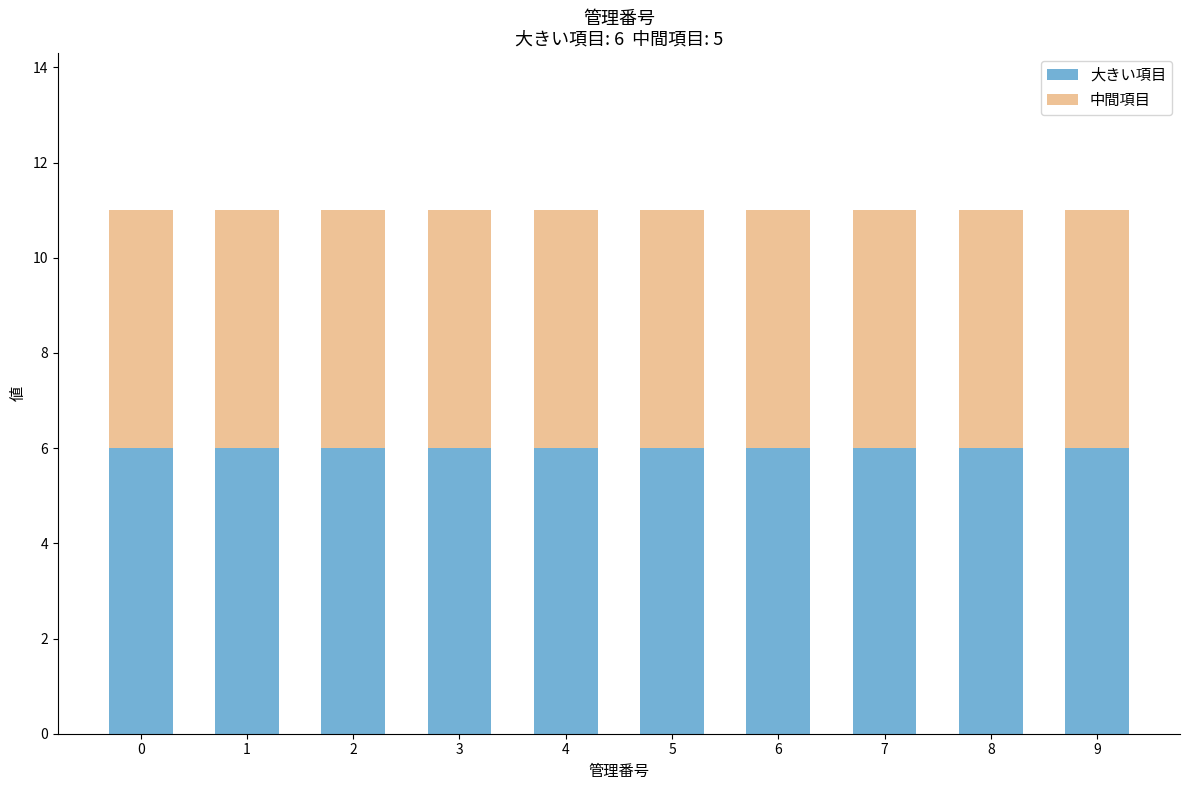

What is the value of the 大きい項目 bar at the 8th from the left?

6